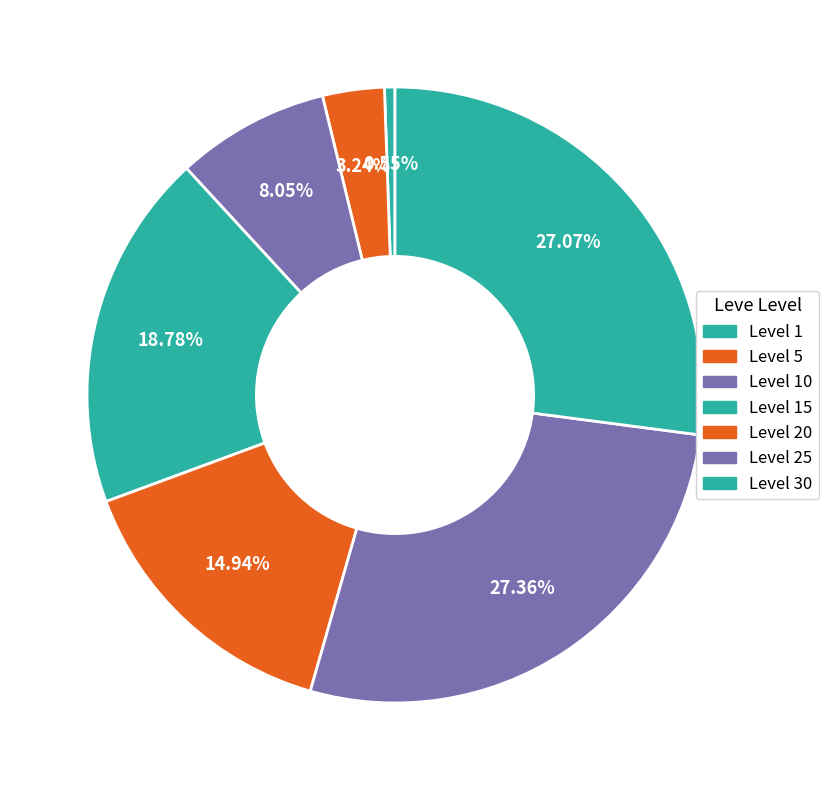

Combined, do Level 15 and Level 20 account for over 50%?

No